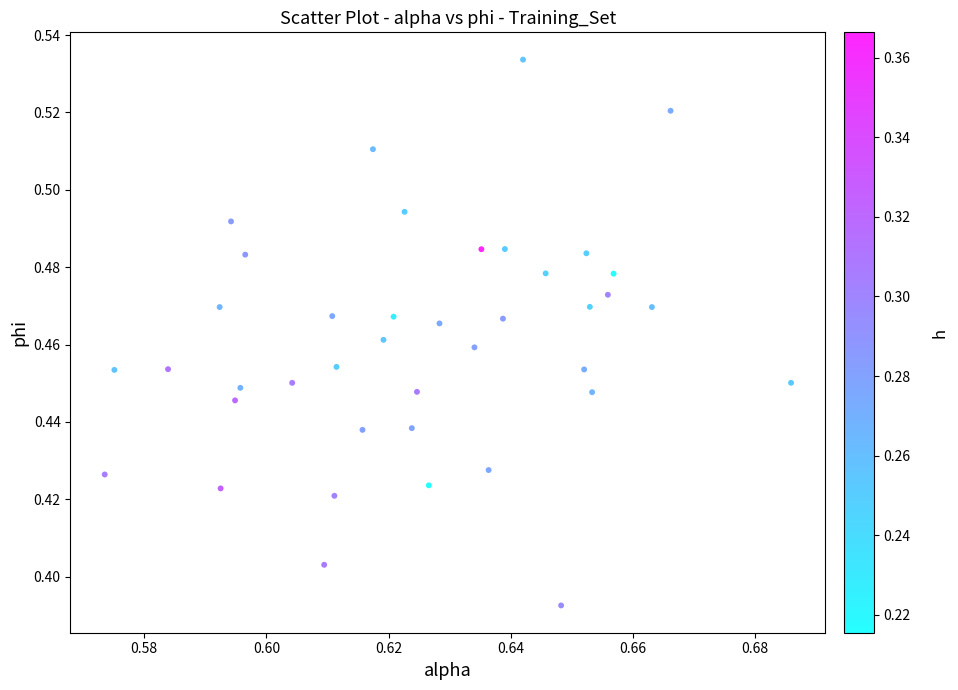

How many points are shown in the scatter plot?

40